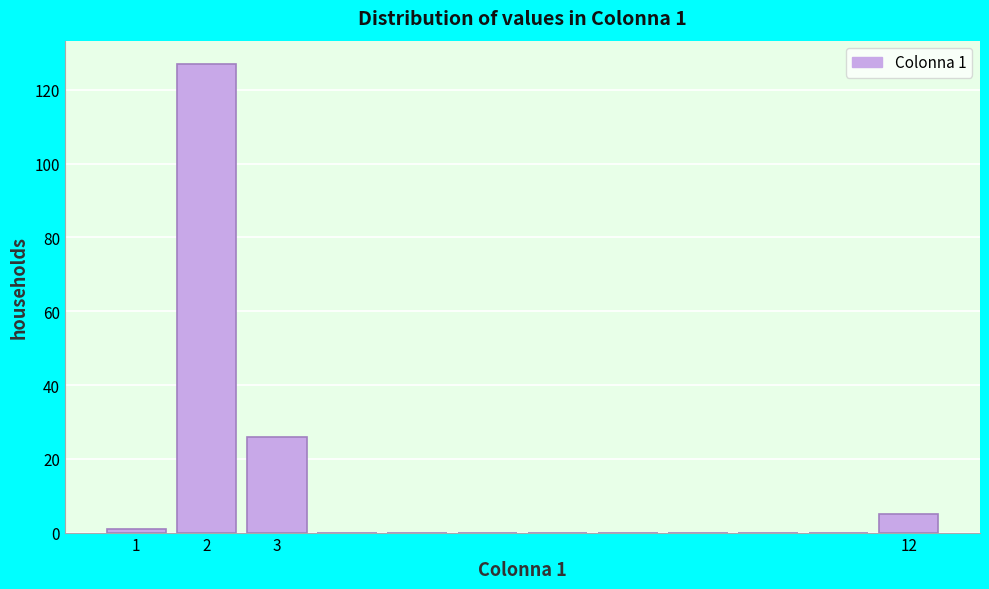

Which range on the x-axis has the tallest bar?

1.5 to 2.5